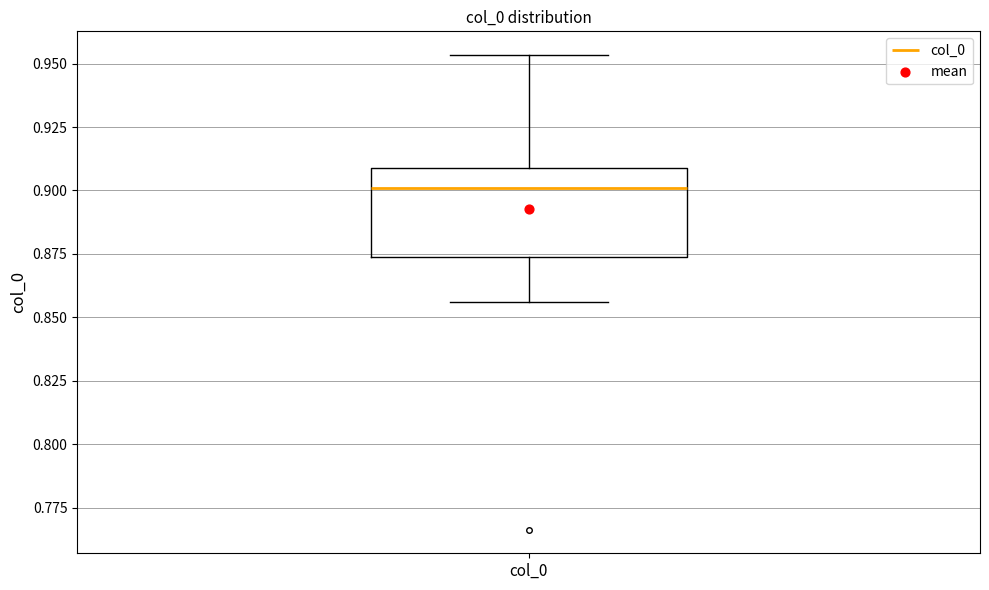

Transcribe this box plot: give where the median line is, the range the box spans, and where the two whiskers end, as read against the y-axis. The values are not printed on the chart, so give them approximately, as read against the axis.

median 0.900, box 0.875 to 0.910, whiskers 0.855 to 0.955